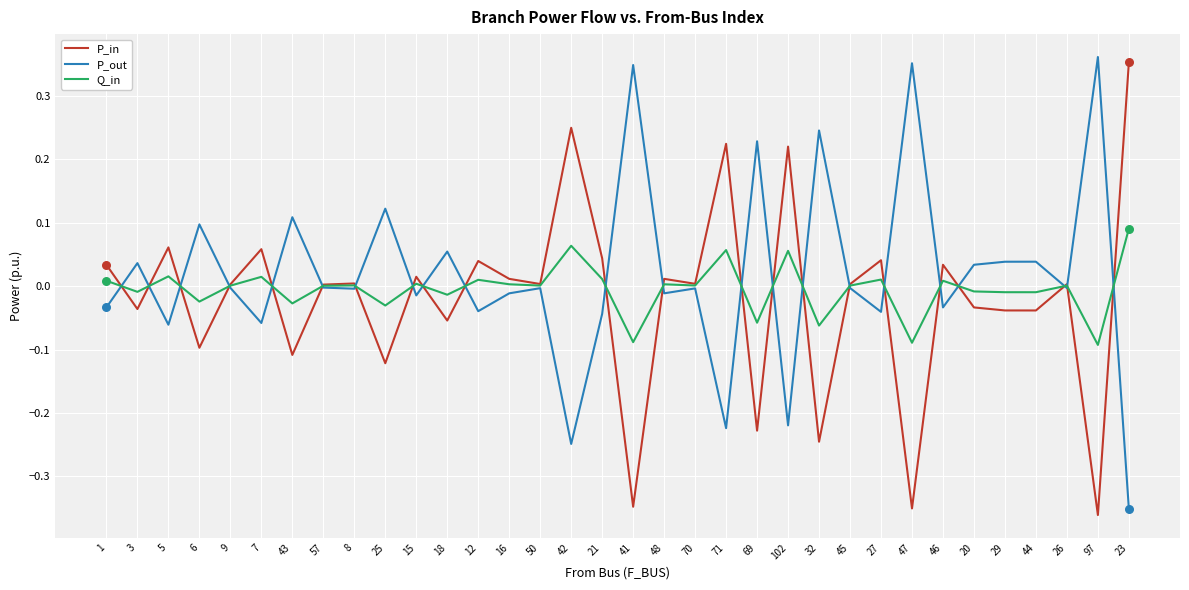

What are all the series names shown in the legend?

P_in, P_out, Q_in